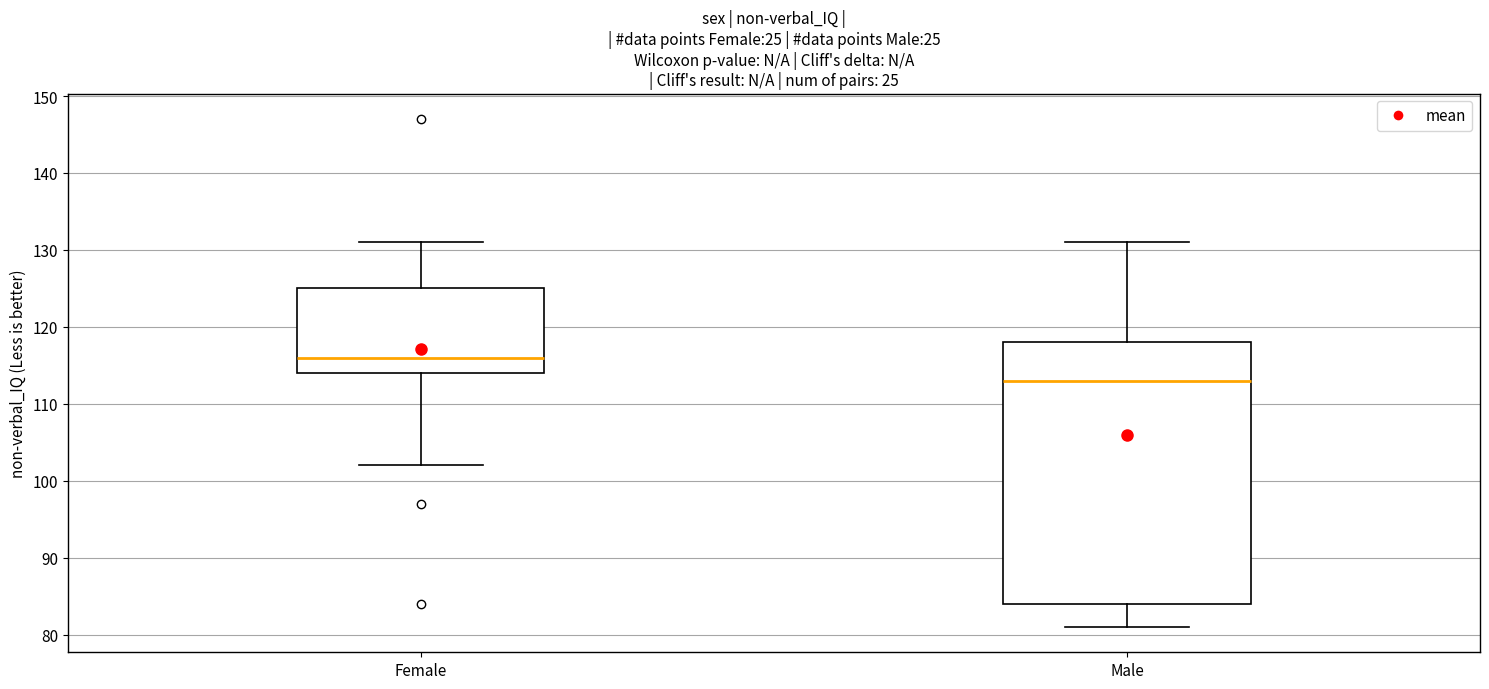

Reading left to right, read every box against the y-axis: the position of its median line, the range the box covers, and the ends of its whiskers. The values are not printed on the chart, so give them approximately, as read against the axis.

Female: median 116, box 114 to 125, whiskers 102 to 131
Male: median 113, box 84 to 118, whiskers 81 to 131